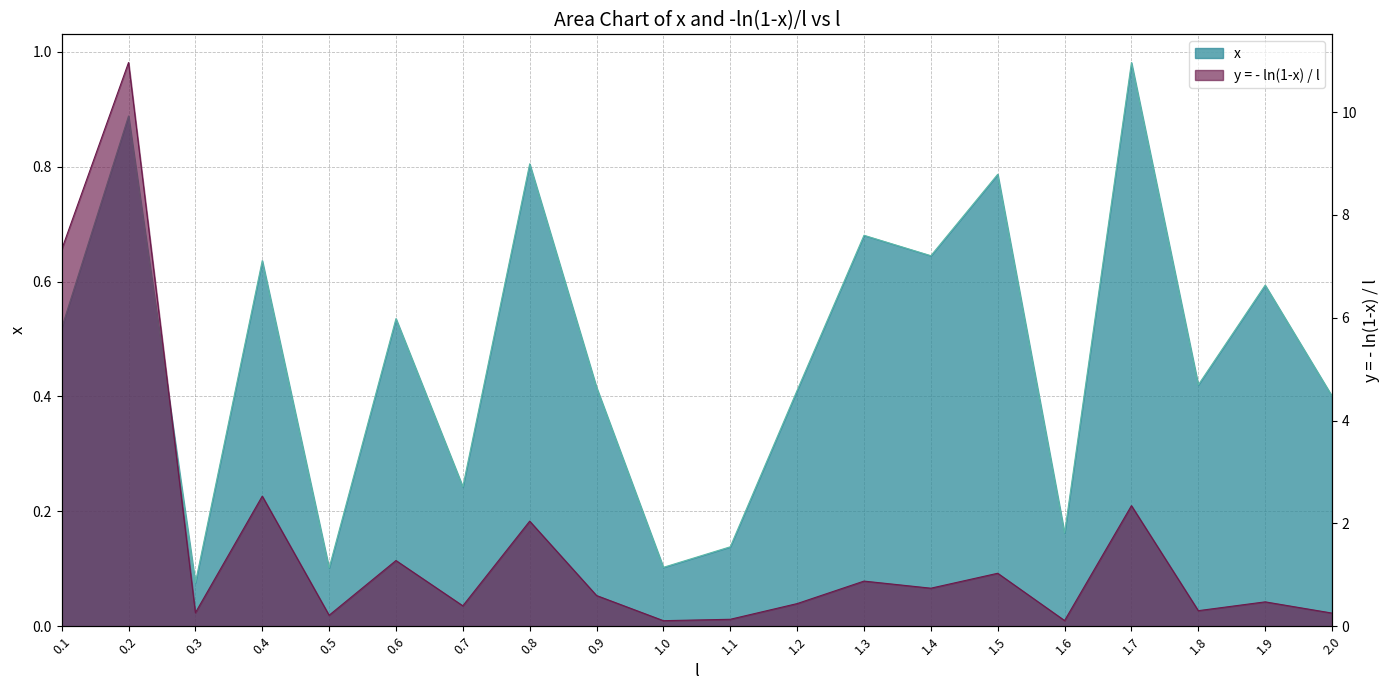

Where is x nearest to the value 0?

0.3